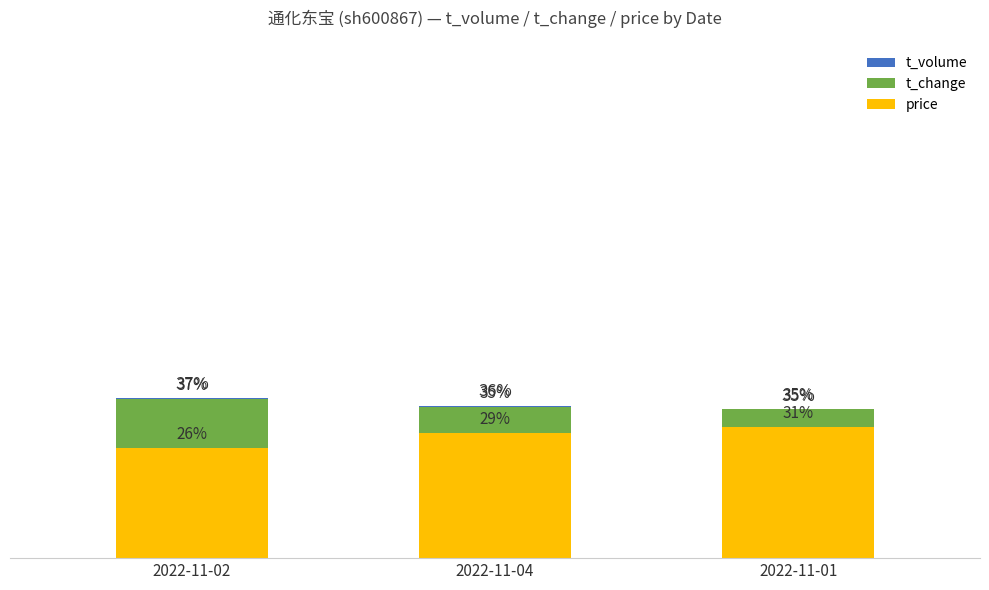

What position from the left is 2022-11-02?

1